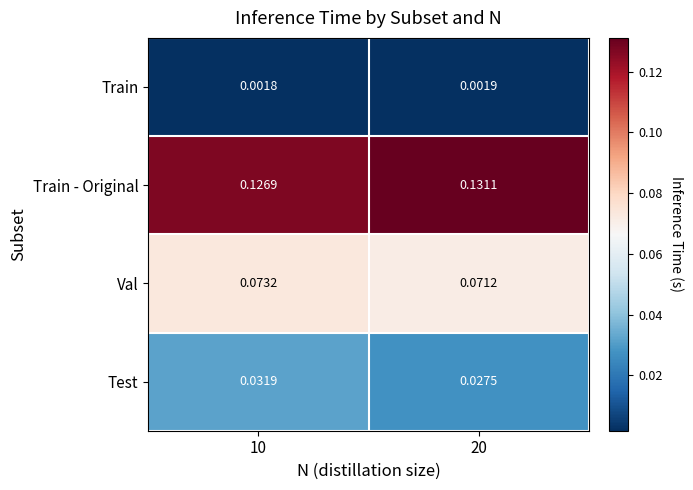

Between 10 and 20, which series saw the biggest shift?

Test